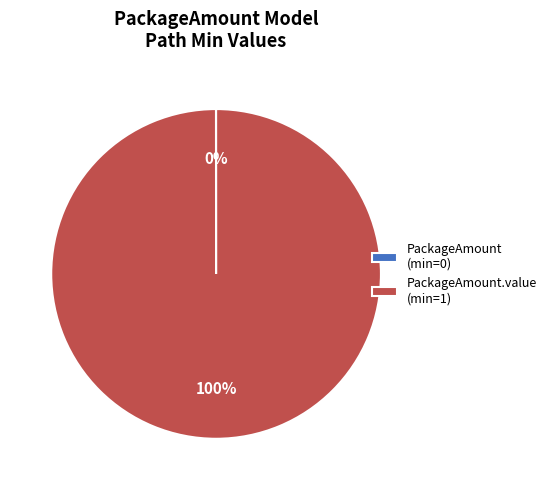

To the nearest percent, what is the average slice percentage?

50%